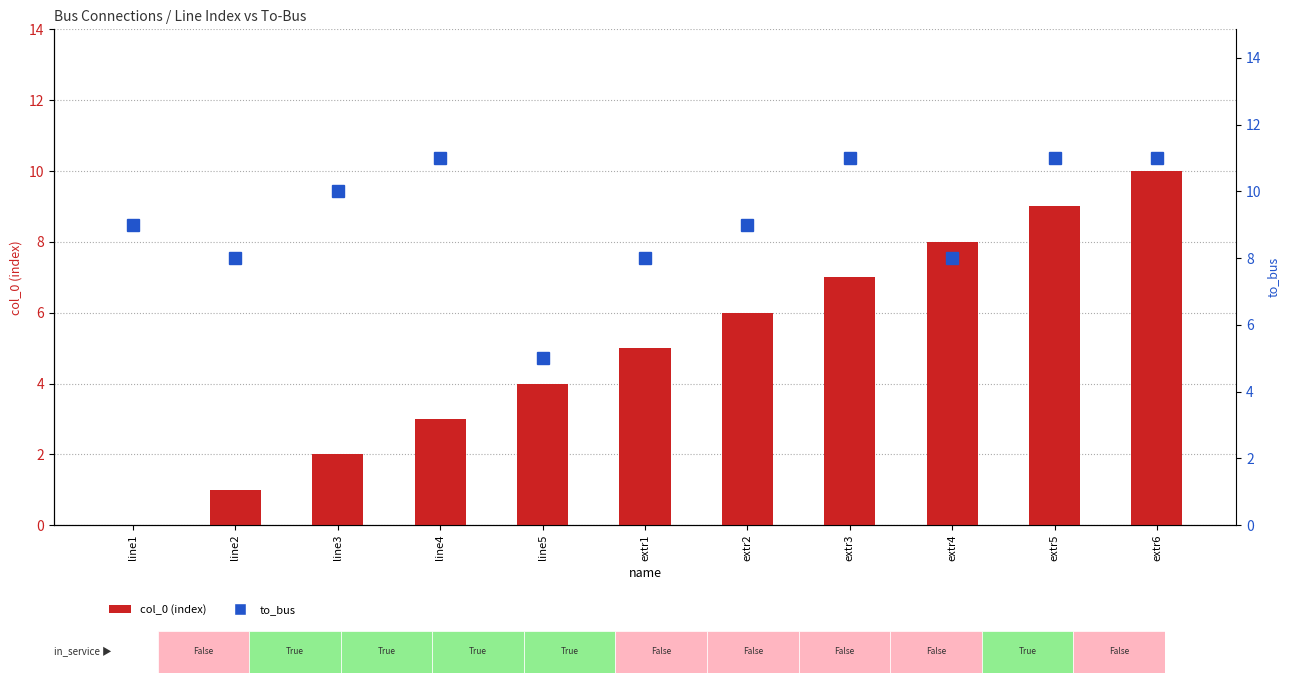

Reading right to left, transcribe all the data shown in this chart.

col_0 (index): extr6=10	extr5=9	extr4=8	extr3=7	extr2=6	extr1=5	line5=4	line4=3	line3=2	line2=1	line1=0
to_bus: extr6=11	extr5=11	extr4=8	extr3=11	extr2=9	extr1=8	line5=5	line4=11	line3=10	line2=8	line1=9